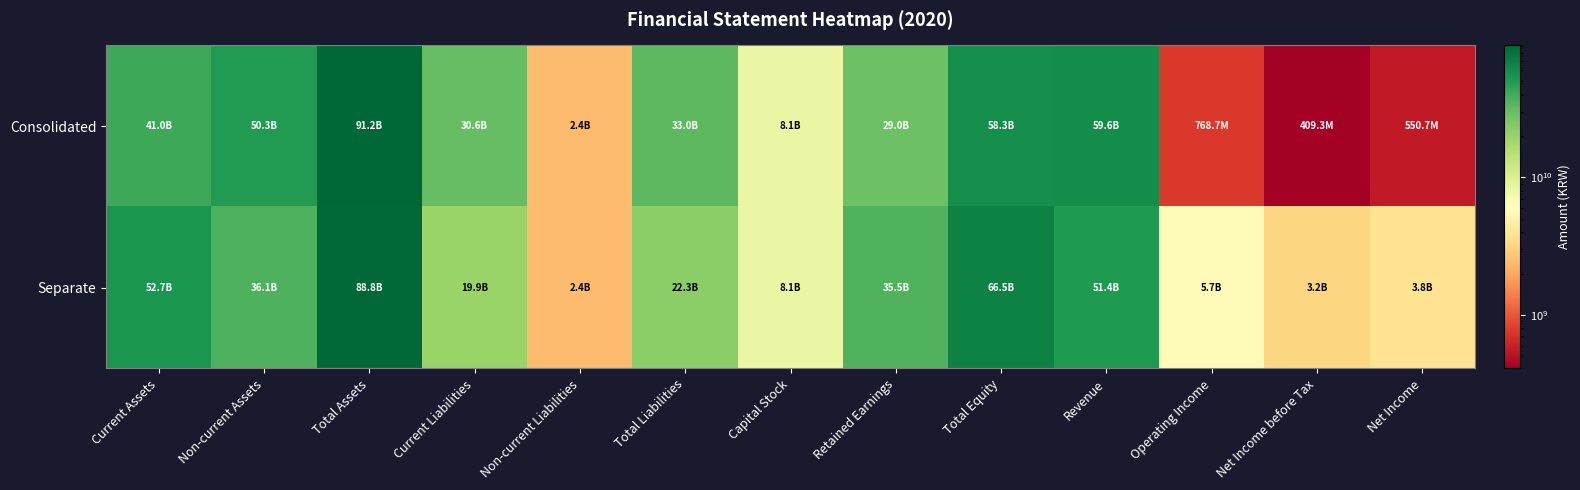

Which category has the lowest value across all series?

Net Income before Tax